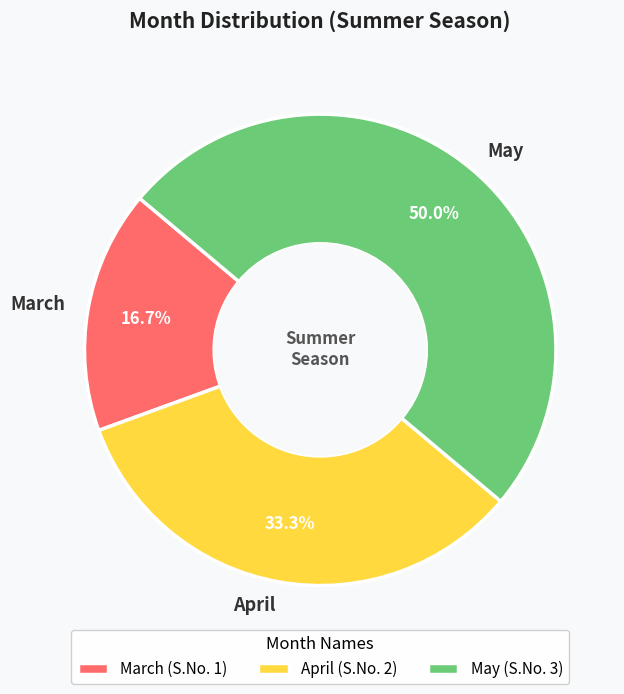

Approximately how many times larger is the value at April compared to March?

2.0